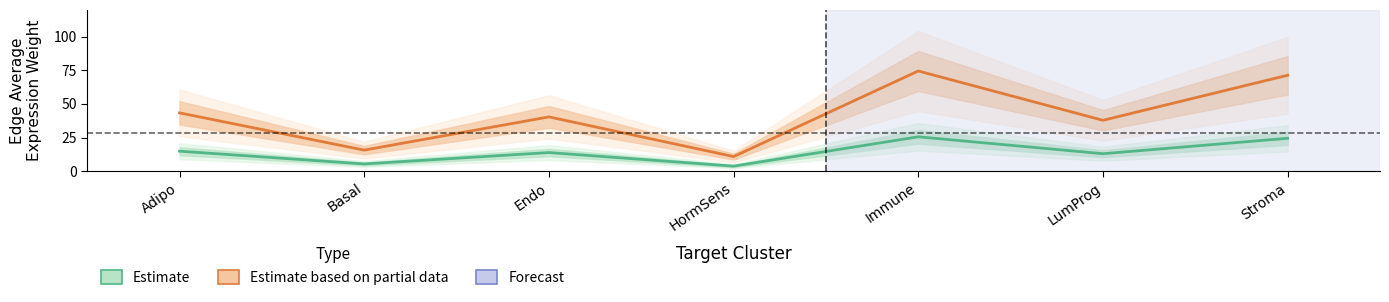

Which series has the largest range (max minus min)?

Estimate based on partial data (Immune)